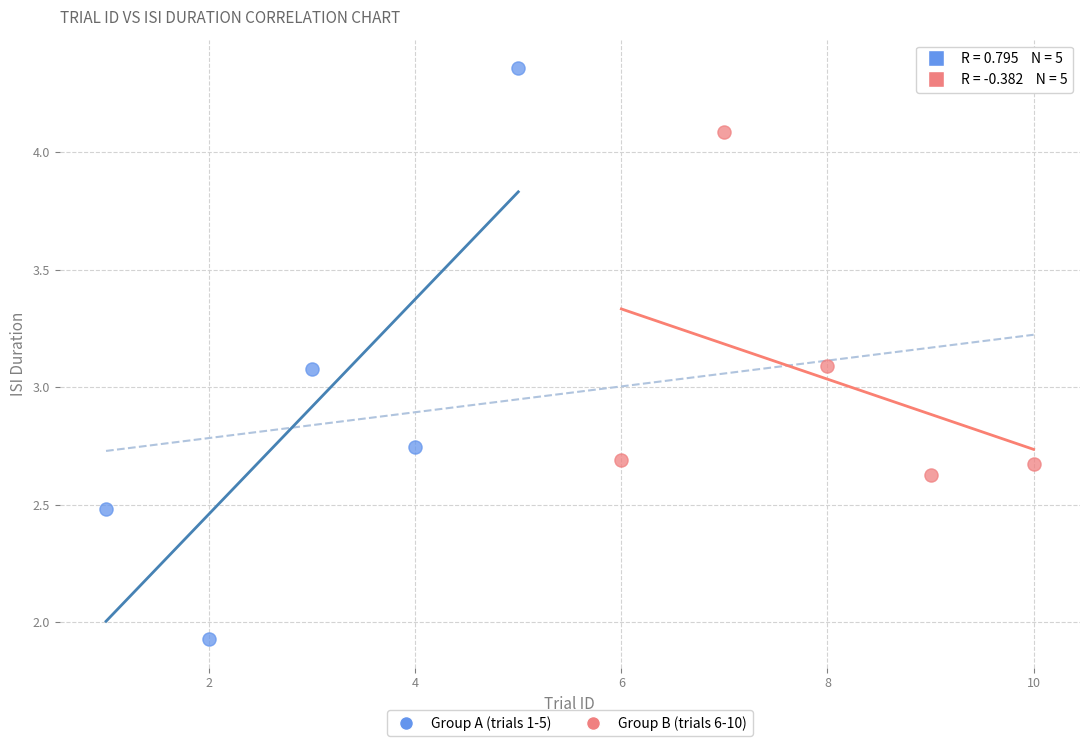

Which series has the largest Y range (max minus min)?

Group A (trials 1-5)